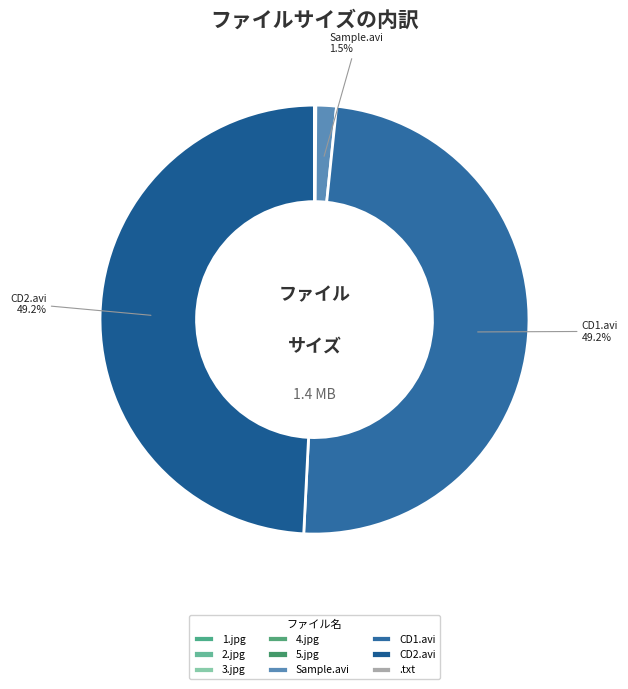

Does 4.jpg represent more than half of the total?

No